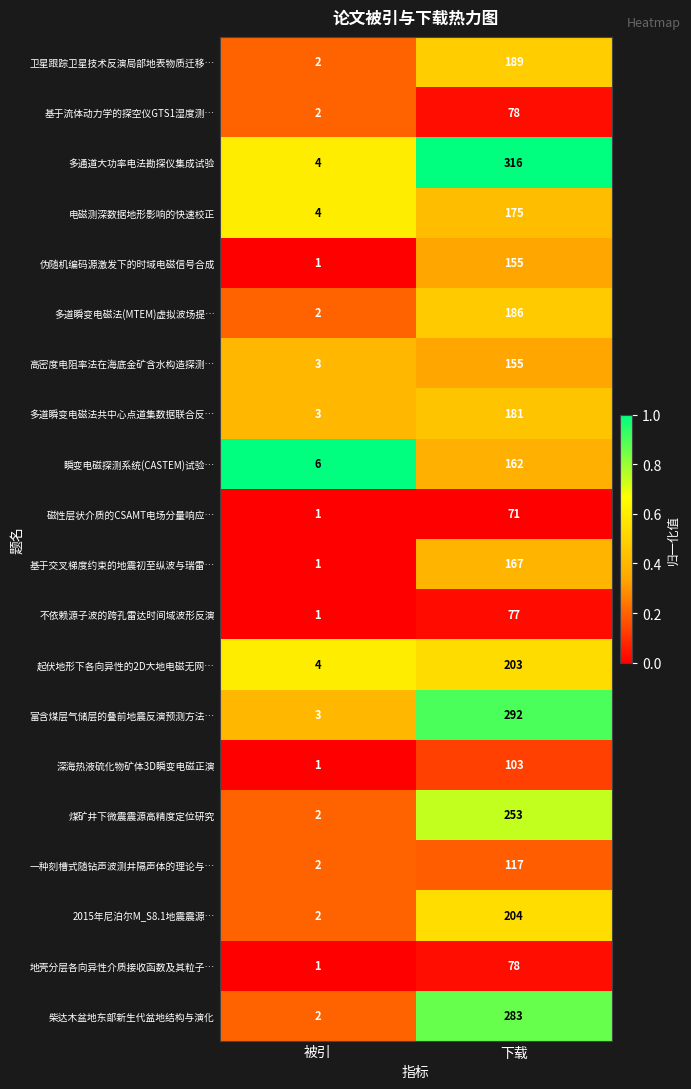

What is the difference between the maximum and minimum values in the 多通道大功率电法勘探仪集成试验 series?

312